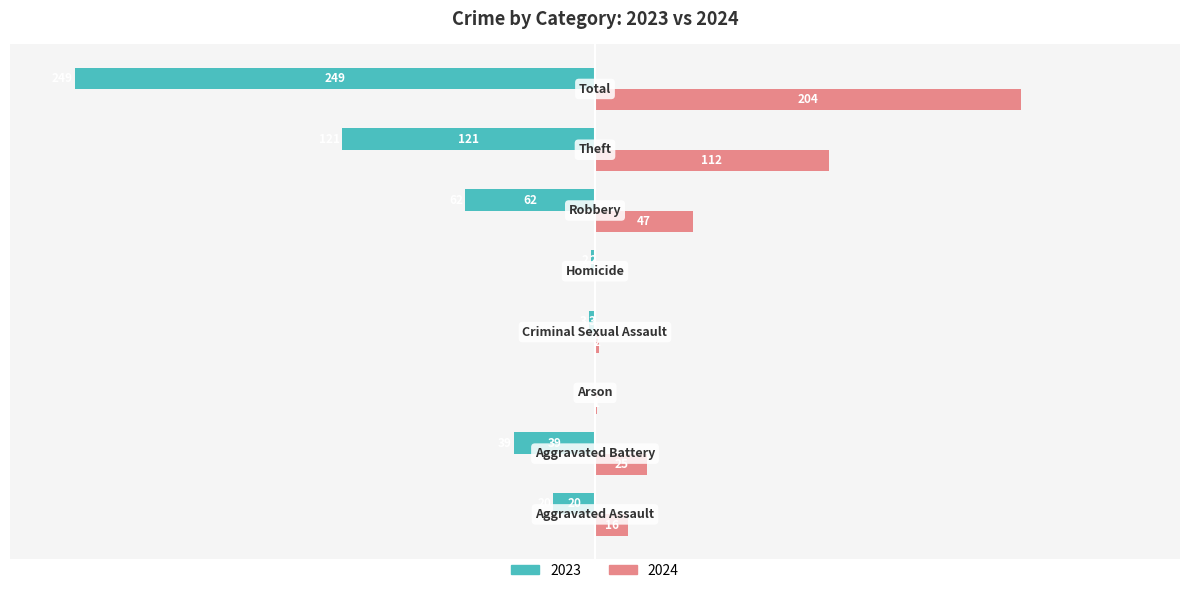

Reading left to right, extract all data points from this chart.

2023: -20	-39	0	-3	-2	-62	-121	-249
2024: 16	25	1	2	0	47	112	204